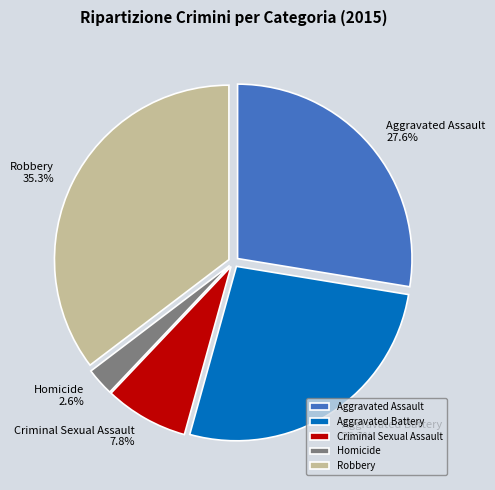

To the nearest percent, what is the difference between the largest and smallest slice percentages?

33%